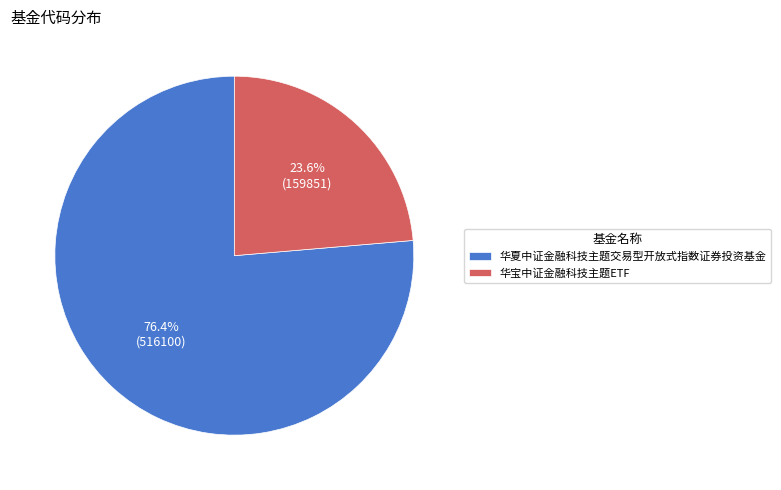

True or false: 华夏中证金融科技主题交易型开放式指数证券投资基金 accounts for 76% of the total.

True